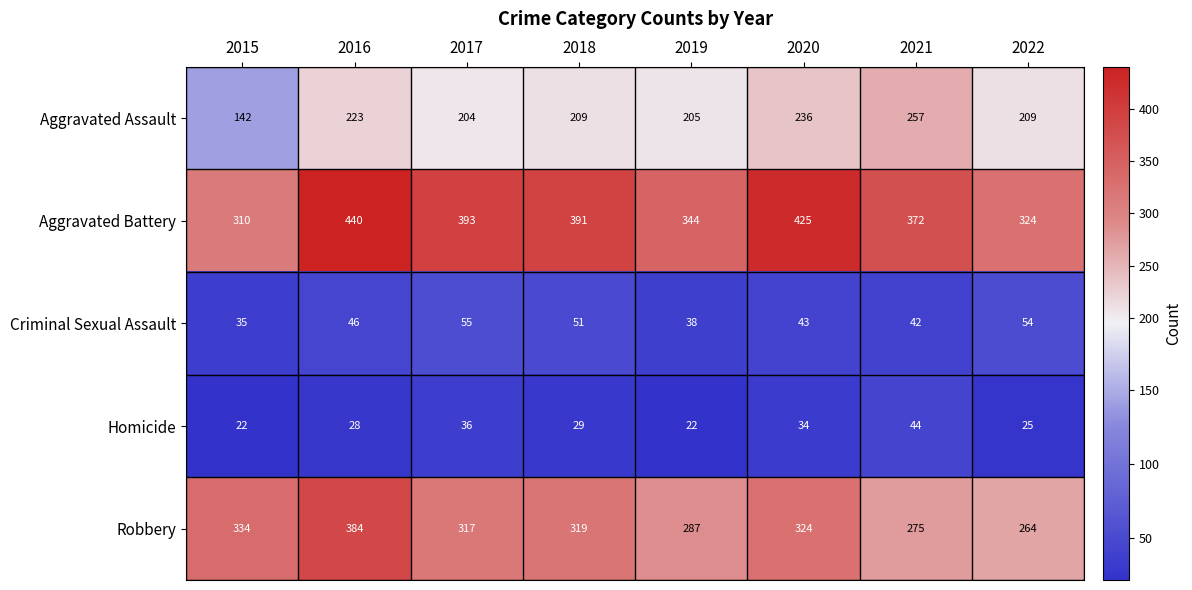

Where does the Robbery series first go above 319?

2015